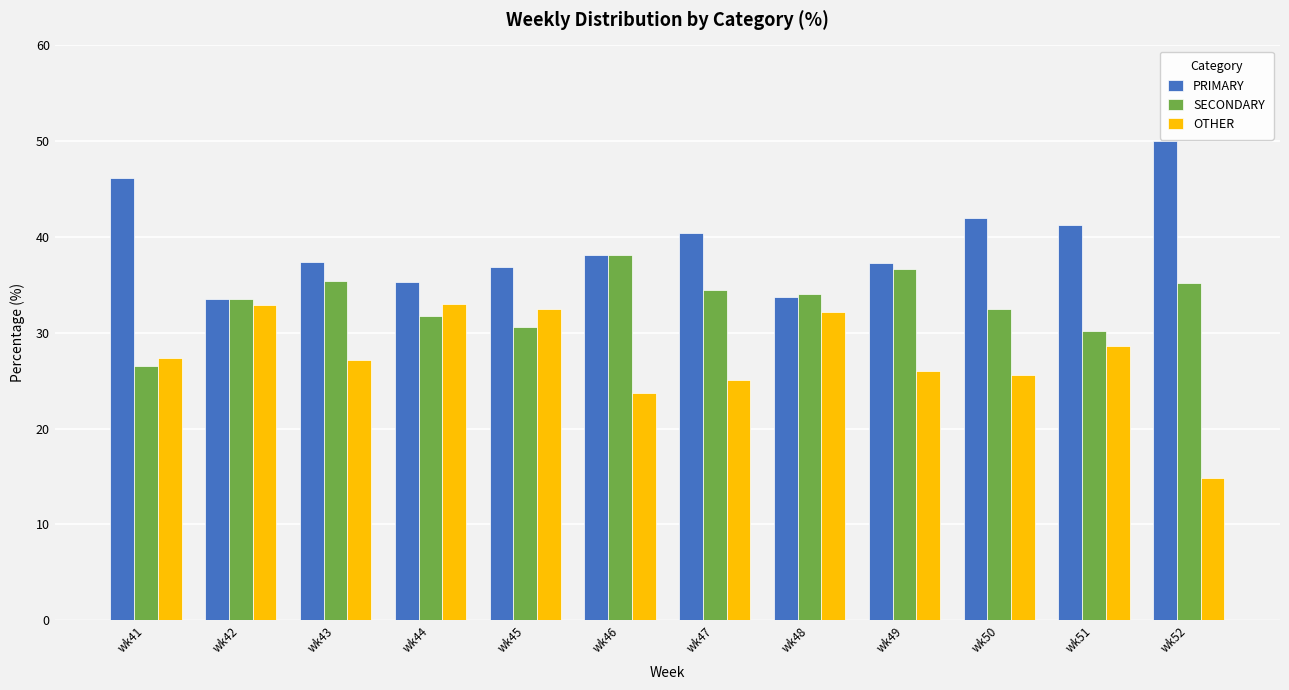

Which series has the largest total across all categories?

PRIMARY